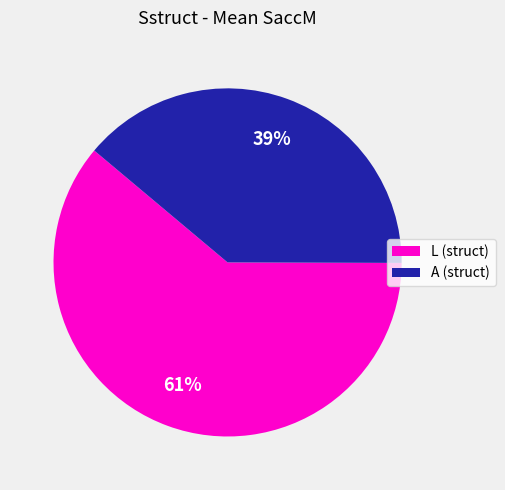

Rank the categories by value from lowest to highest.

A (struct), L (struct)